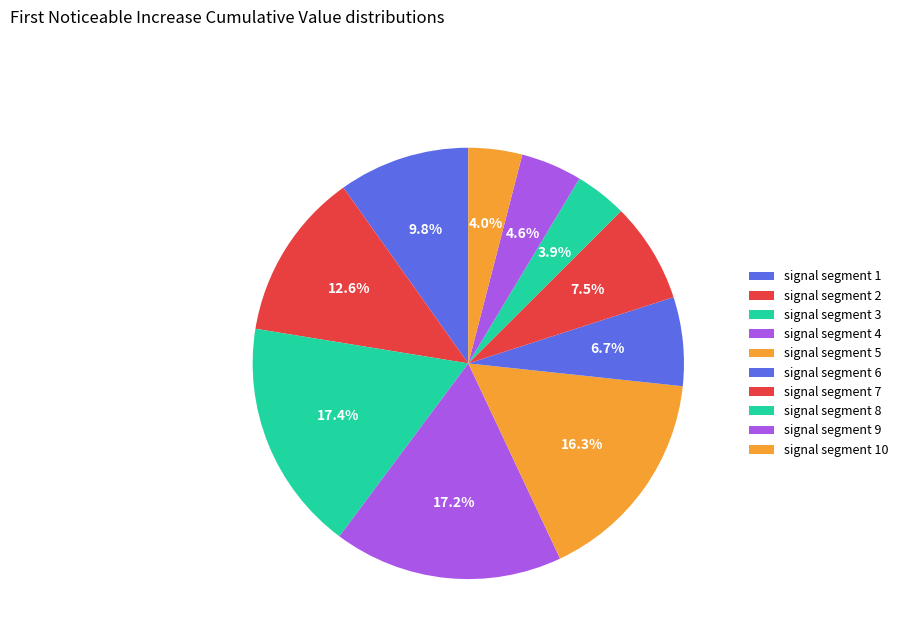

Do signal segment 9 and signal segment 1 together represent more than half of the pie?

No